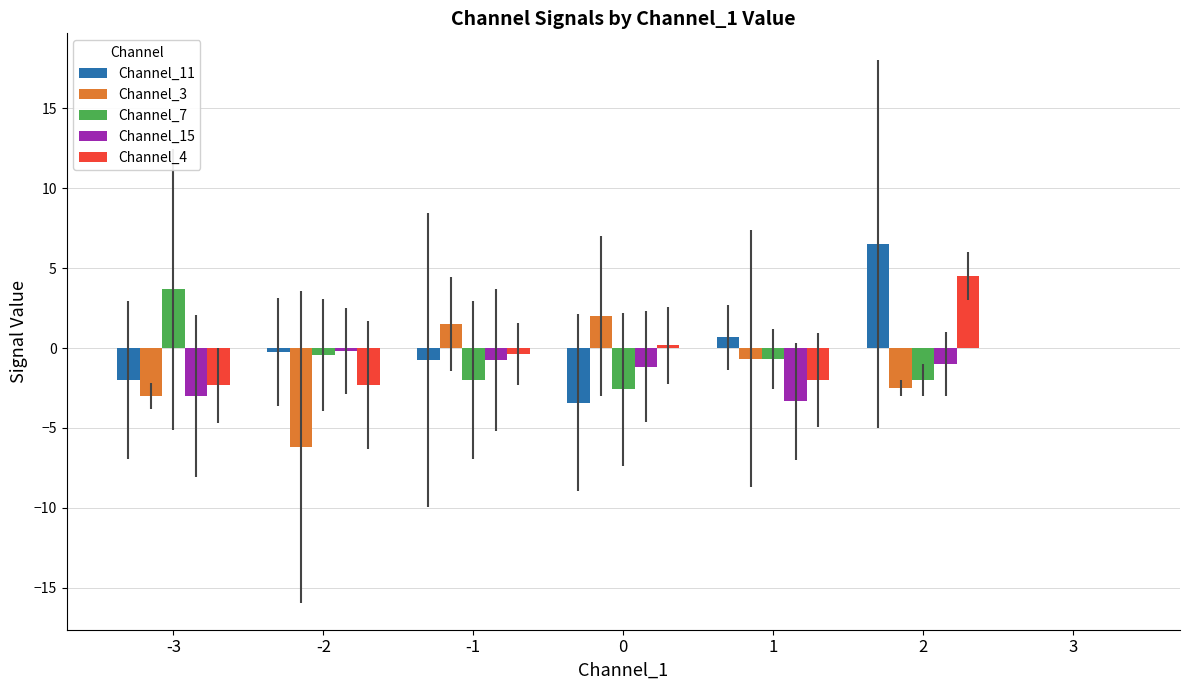

The Channel_11 series shows 0.7 at 1. True or false?

True